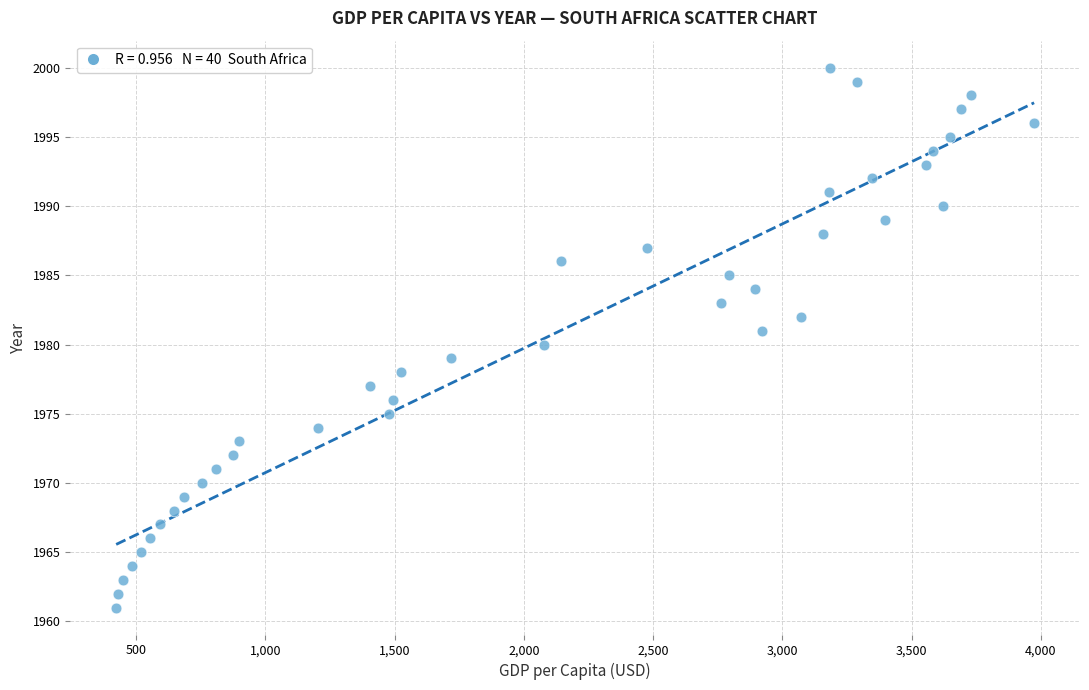

What is the range of Y values (max minus min)?

39